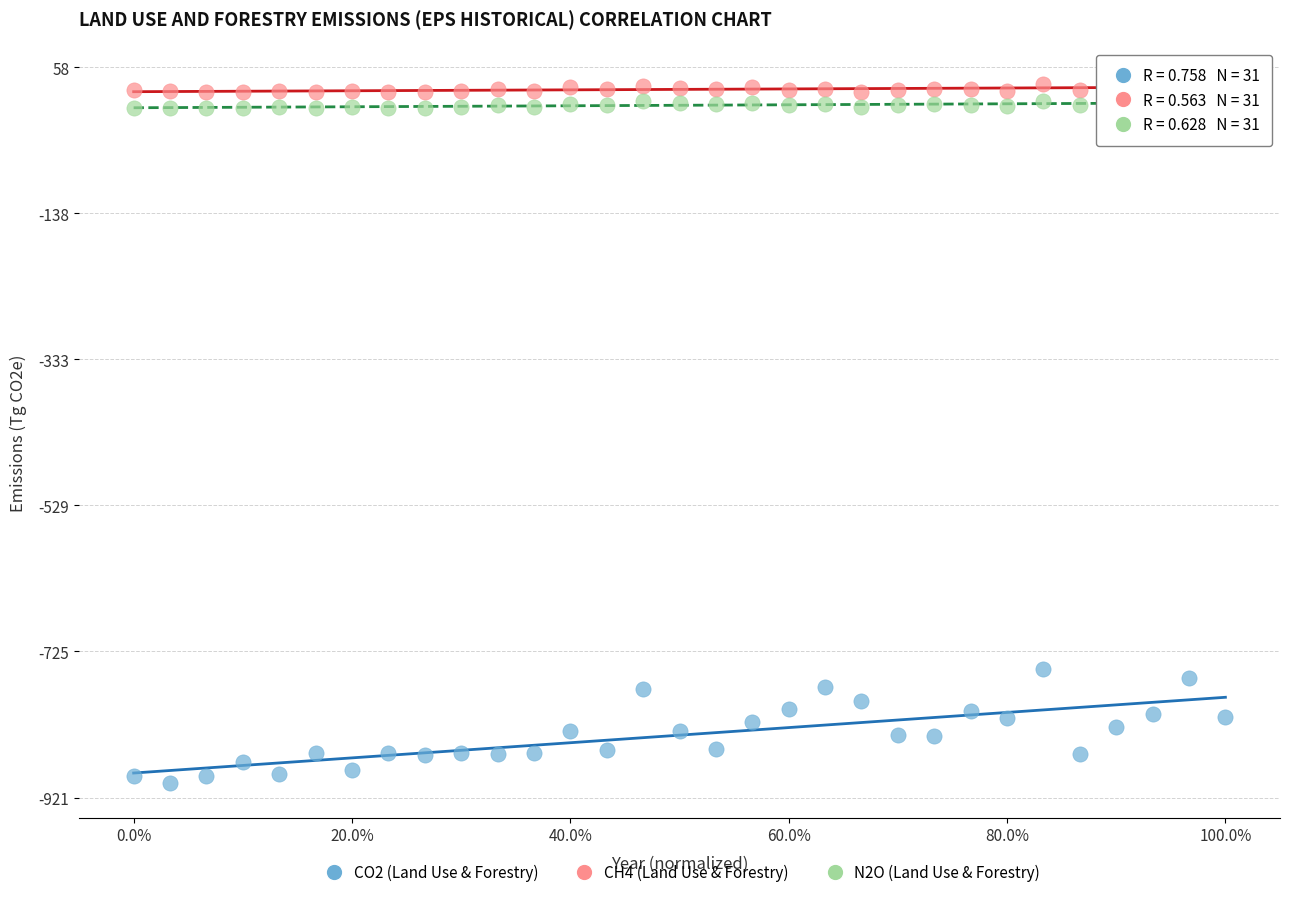

Across all series, what Y value is closest to -431?

-748.9